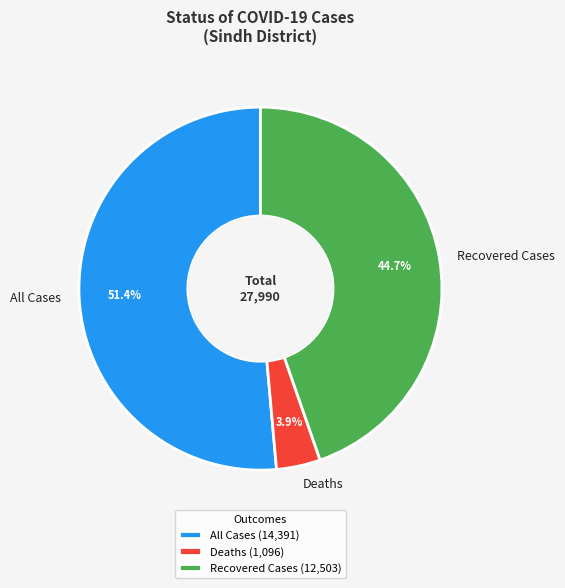

Which category has the smallest portion of the pie?

Deaths